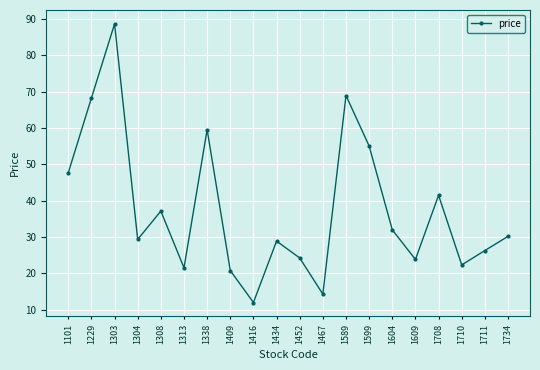

At which category does the chart reach its peak across all series?

1303